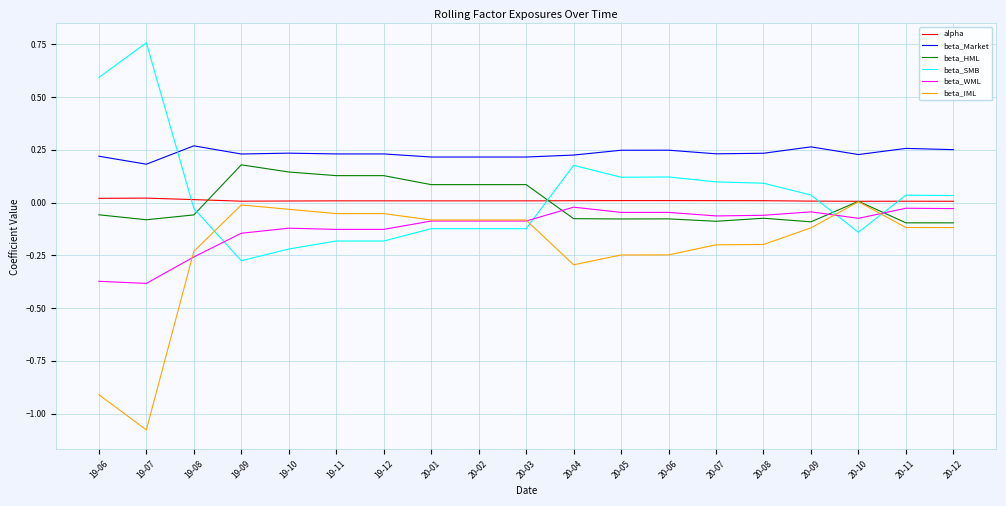

What are all the series names shown in the legend?

alpha, beta_Market, beta_HML, beta_SMB, beta_WML, beta_IML